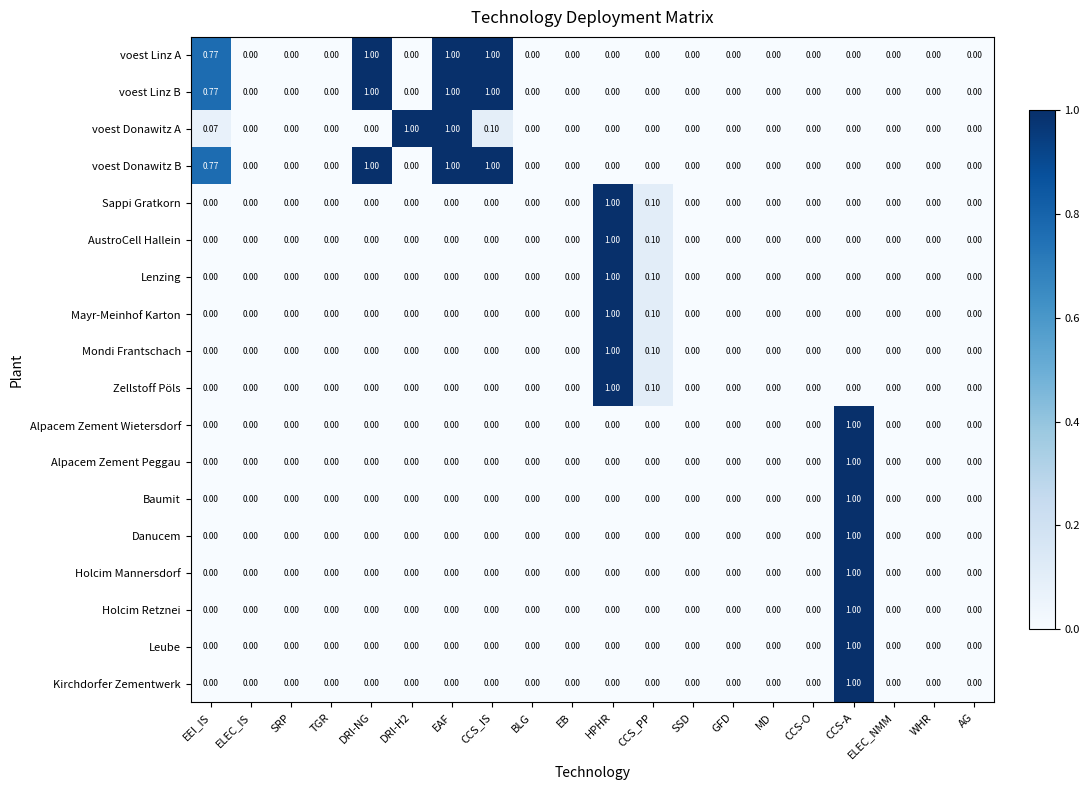

At which category is the sum across all series the highest?

CCS-A